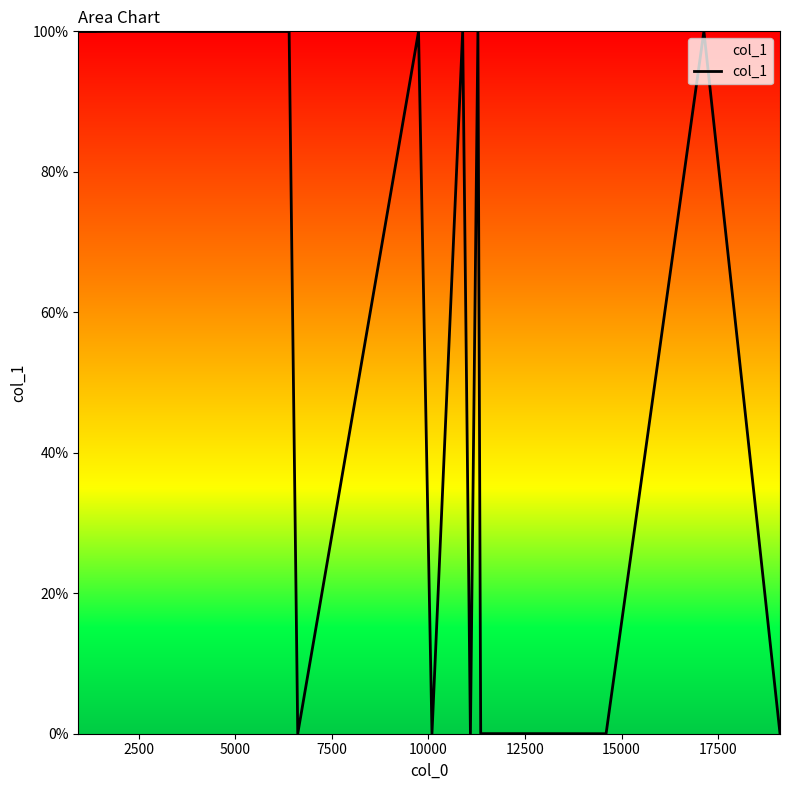

What is the difference between the maximum and minimum values?

100.0